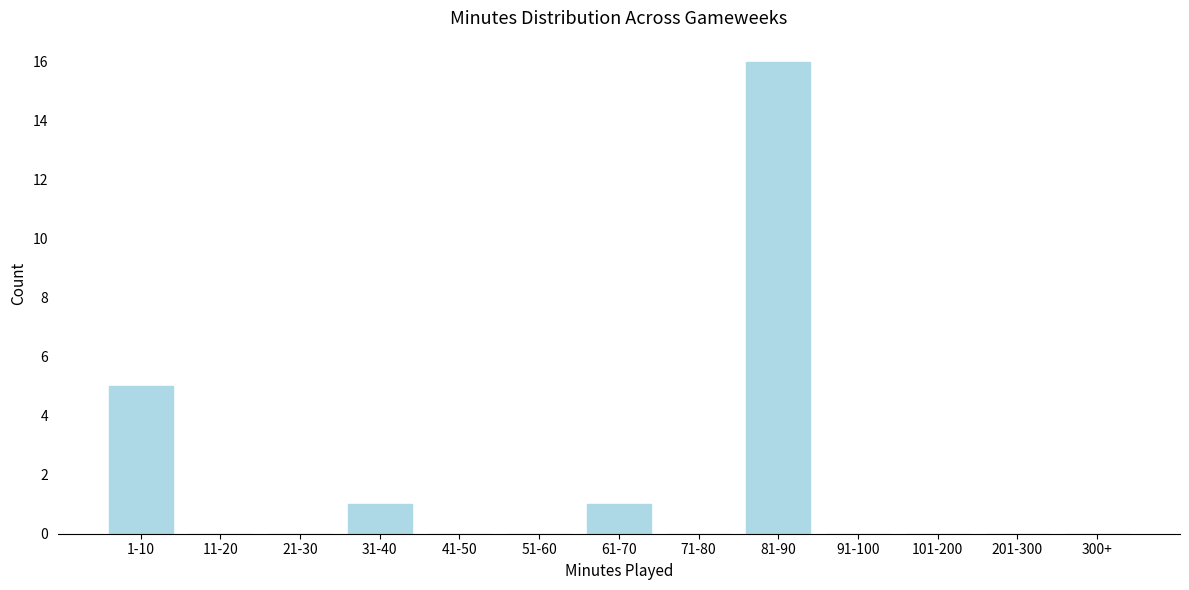

Reading left to right, transcribe all the data shown in this chart.

1-10=5	11-20=0	21-30=0	31-40=1	41-50=0	51-60=0	61-70=1	71-80=0	81-90=16	91-100=0	101-200=0	201-300=0	300+=0